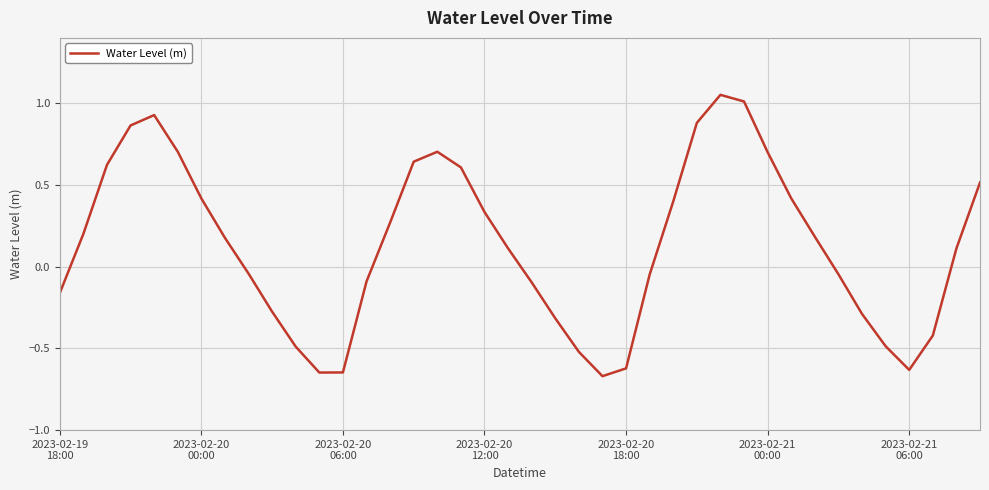

What is the difference between the maximum and minimum values?

1.7